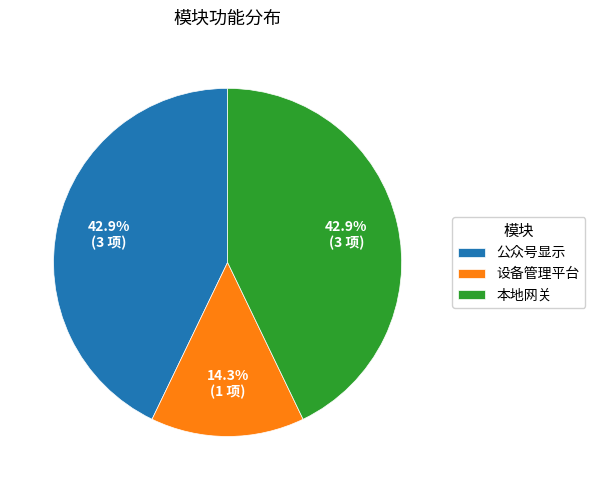

What is the smallest slice in the pie chart?

设备管理平台